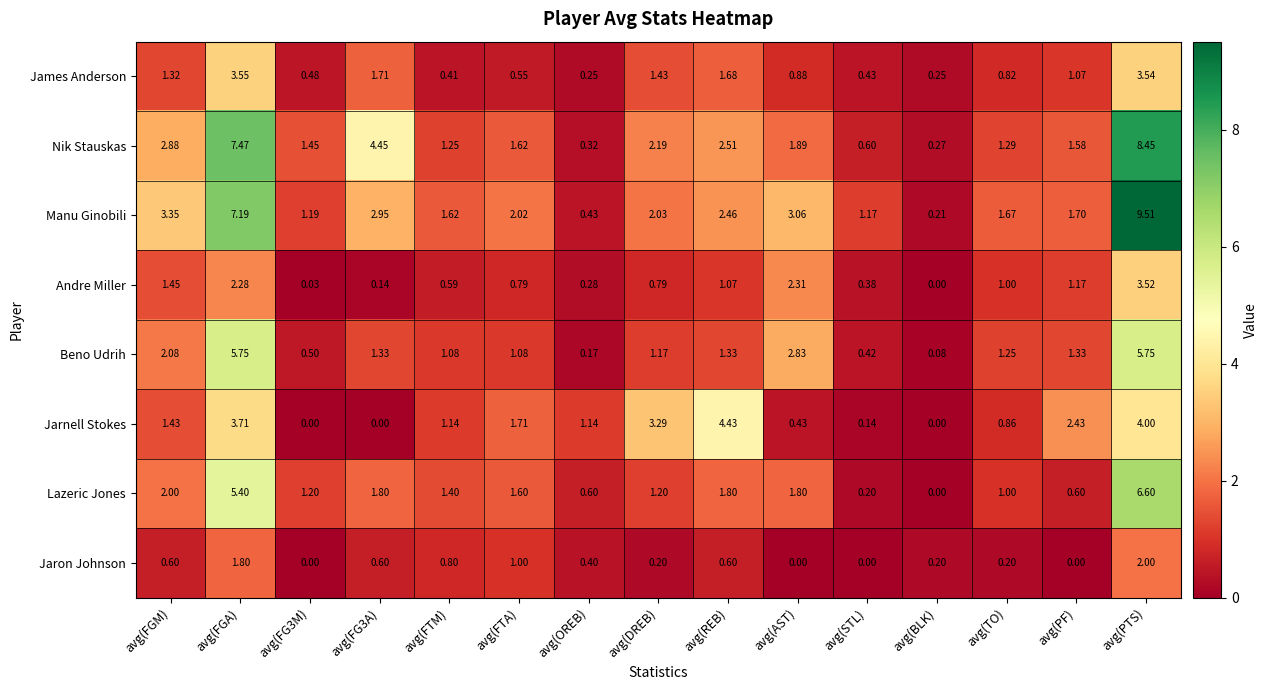

Which series has the largest range (max minus min)?

Manu Ginobili